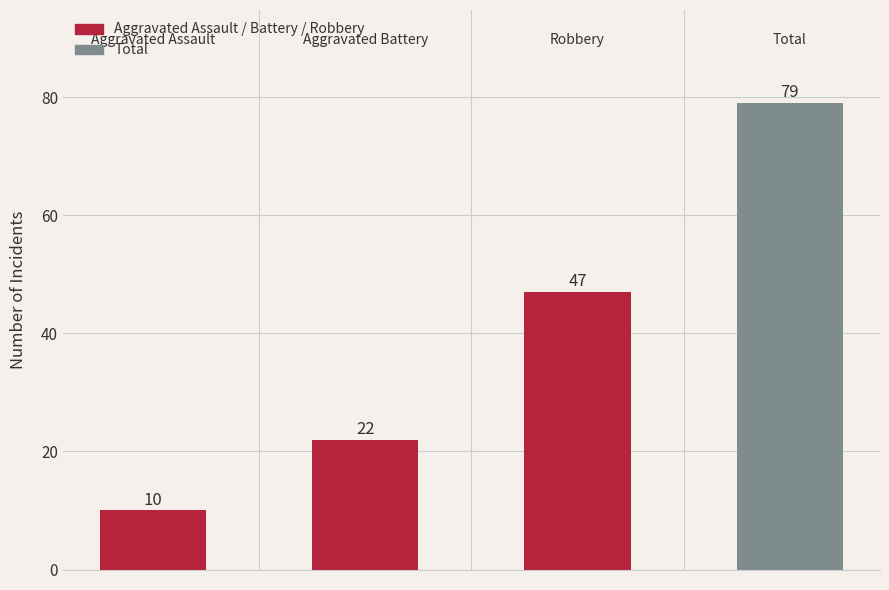

How many values are between 22 and 79?

3